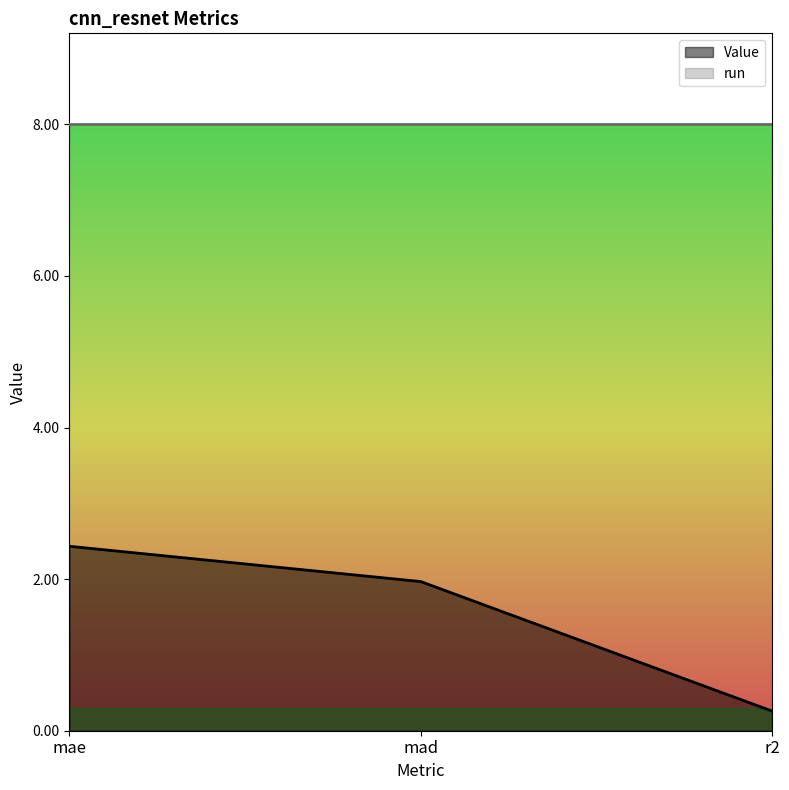

How many values are below 1?

1